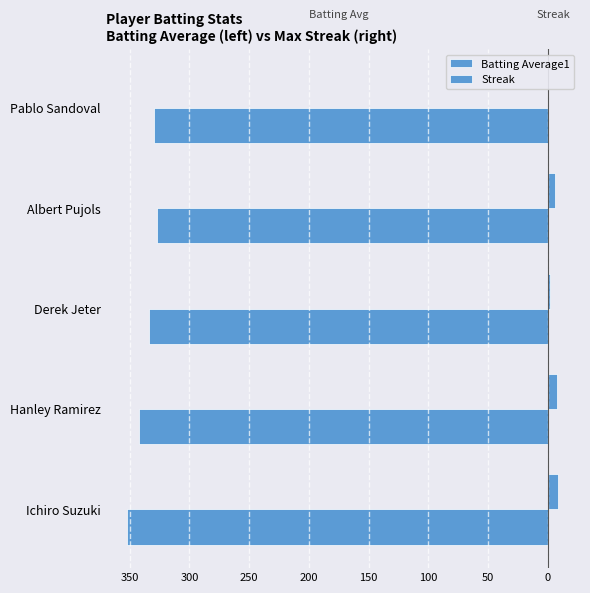

List the series in order of their peak value, highest first.

Streak, Batting Average1